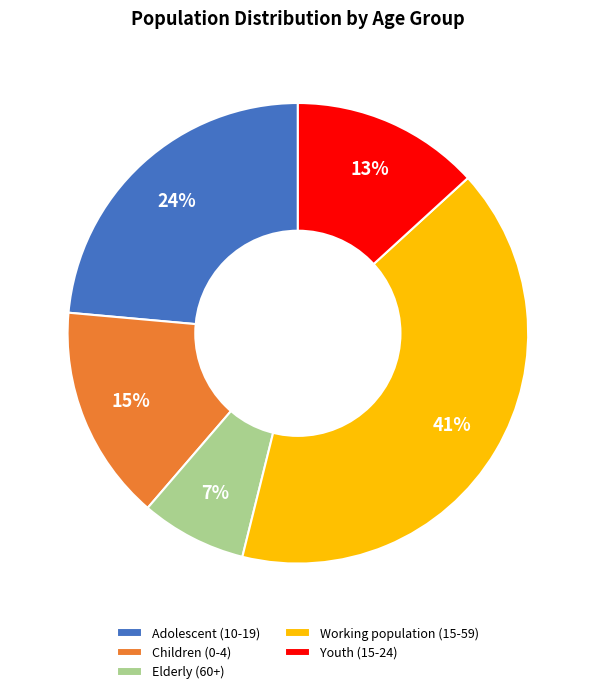

Does Children (0-4) represent more than half of the total?

No